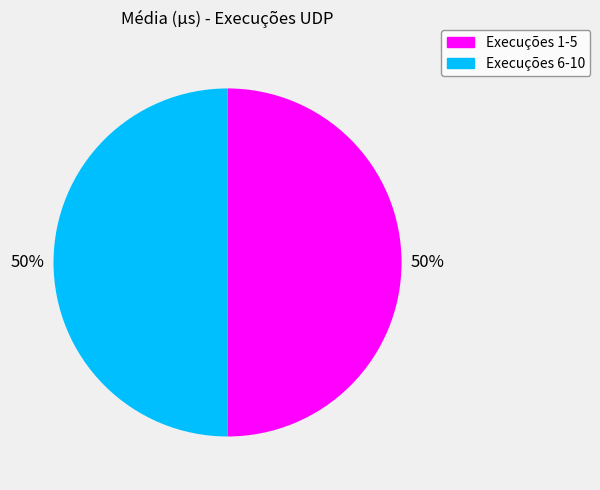

How many segments does this pie chart have?

2